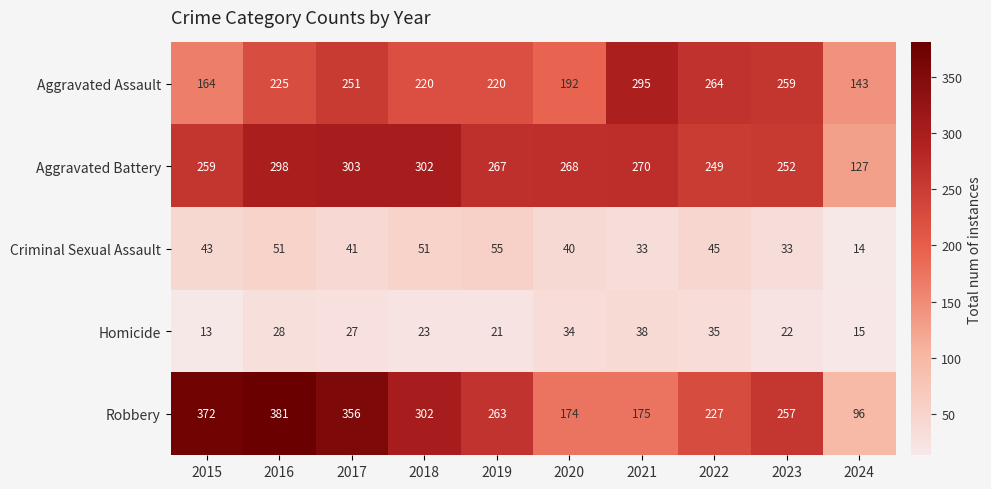

How many series are shown in this chart?

5